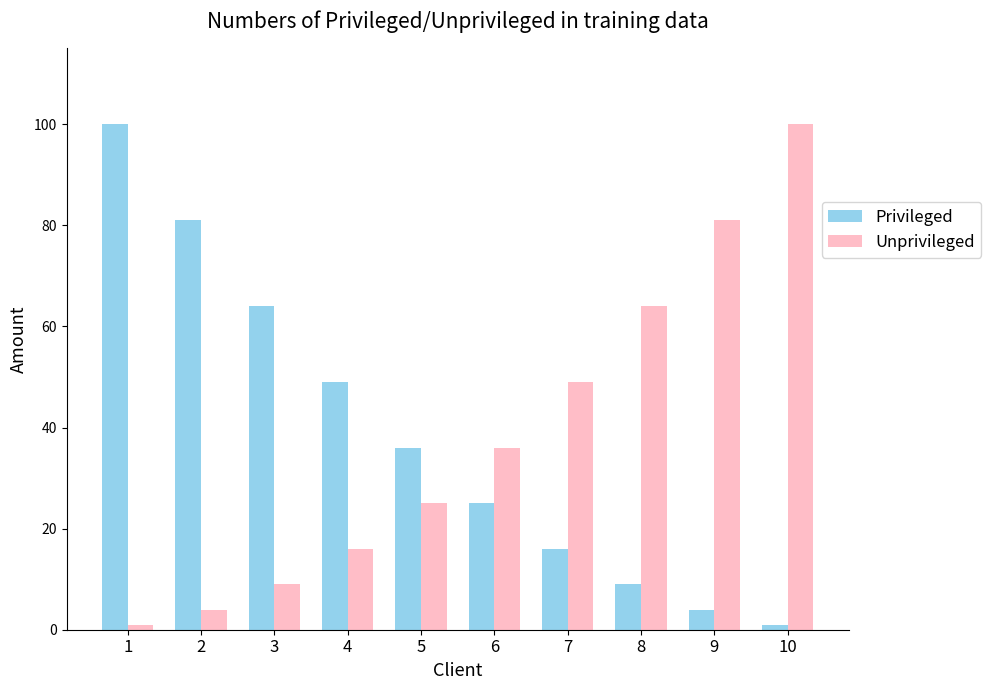

The value of Unprivileged at 3 is 9. True or false?

True